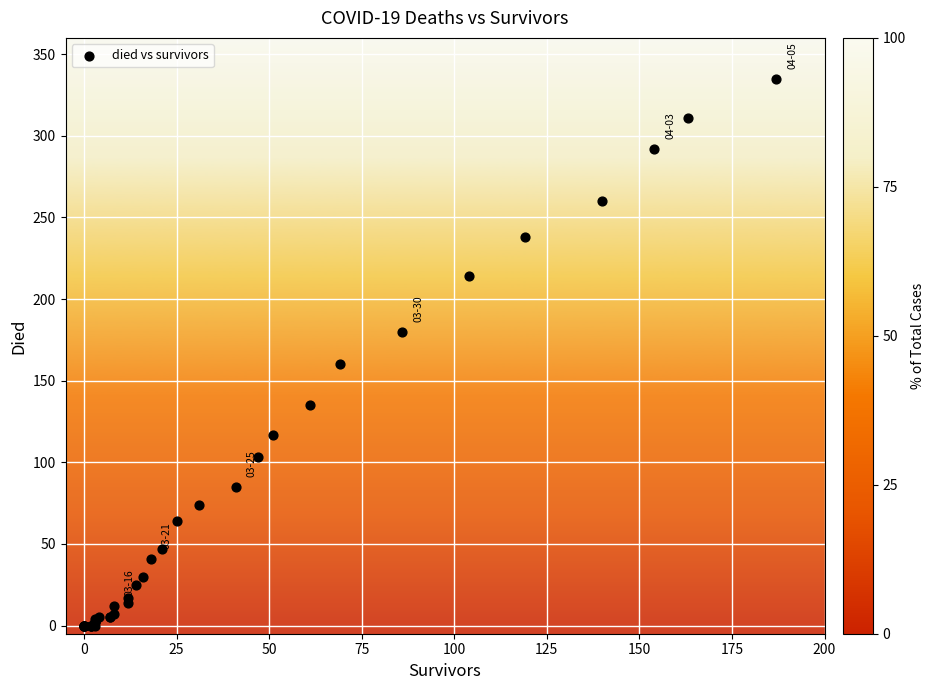

What Y value in the scatter plot is closest to 167?

160